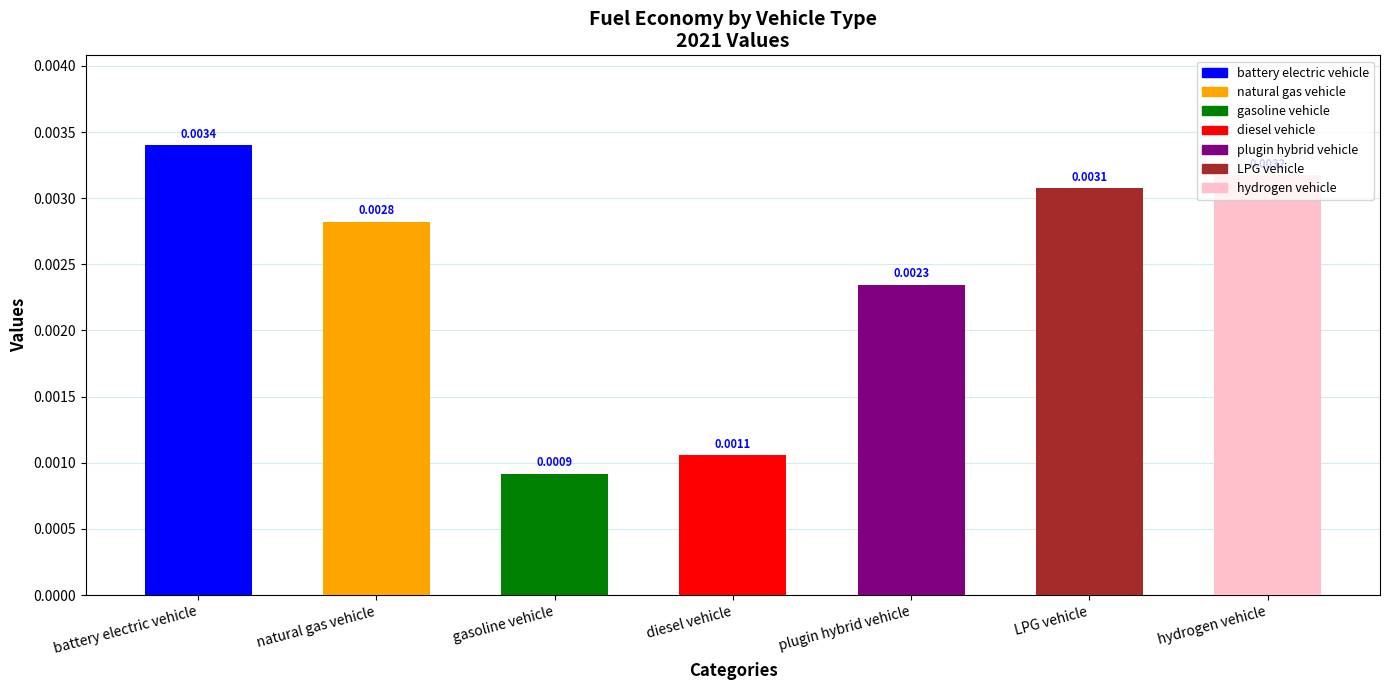

How many bars are there in total?

7